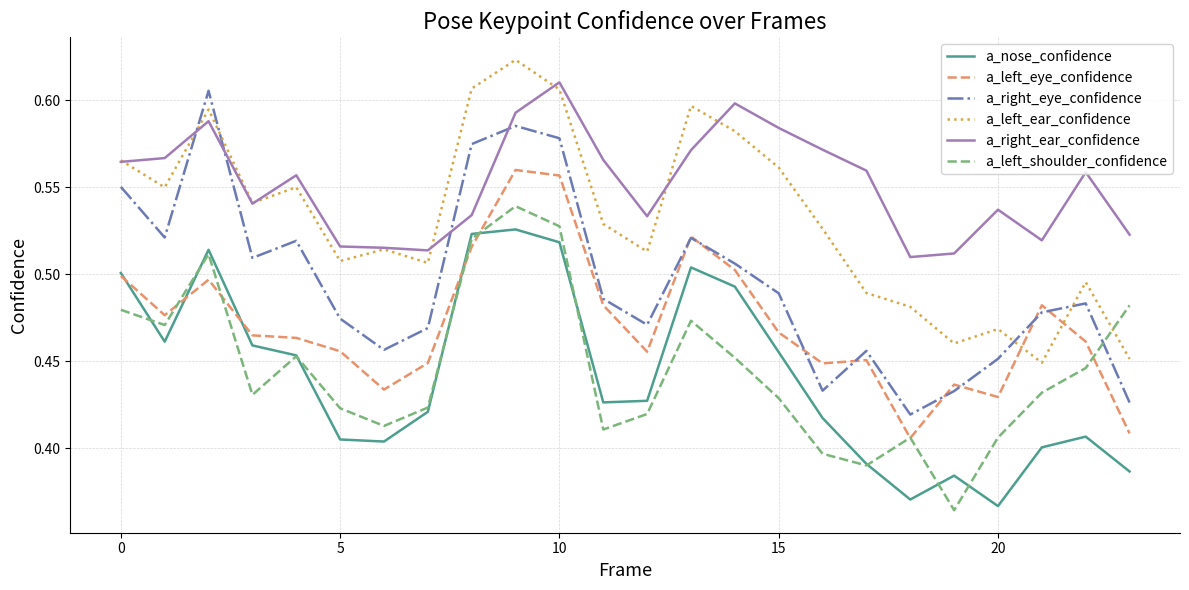

What are all the series names shown in the legend?

a_nose_confidence, a_left_eye_confidence, a_right_eye_confidence, a_left_ear_confidence, a_right_ear_confidence, a_left_shoulder_confidence